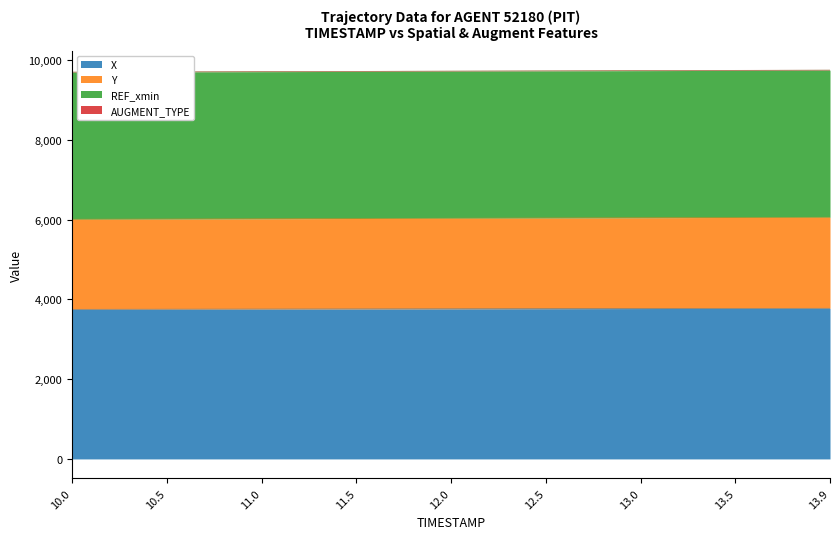

What is the minimum value for X?

3751.0